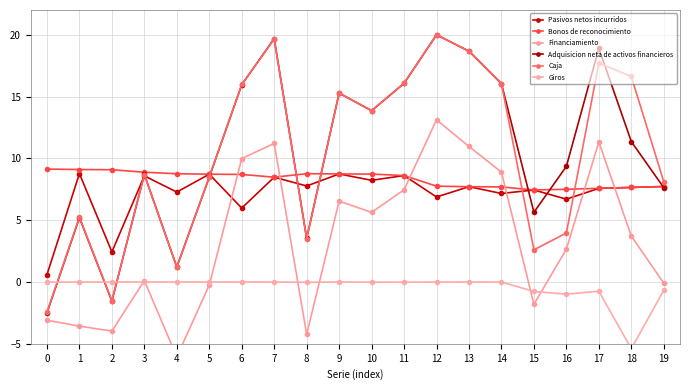

Where is the first local maximum for Financiamiento?

3